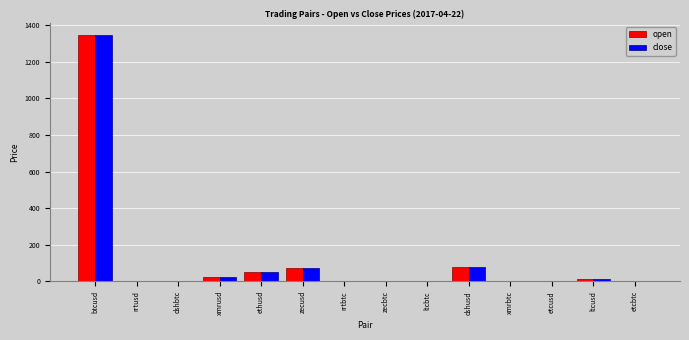

What is the total value across all series at zecbtc?

0.1